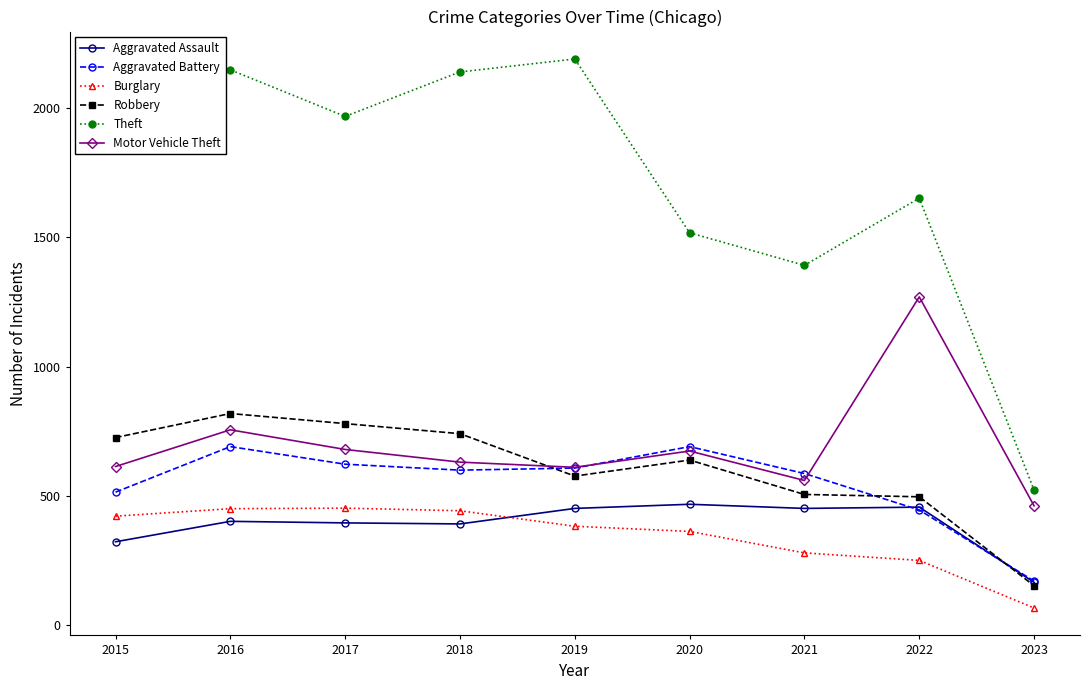

Where is the first local minimum for Motor Vehicle Theft?

2019